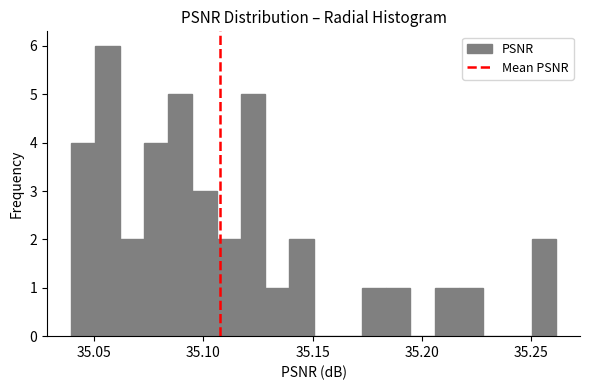

Around what value on the x-axis is the tallest bar? Give the approximate position of its centre, as read against the axis.

35.055